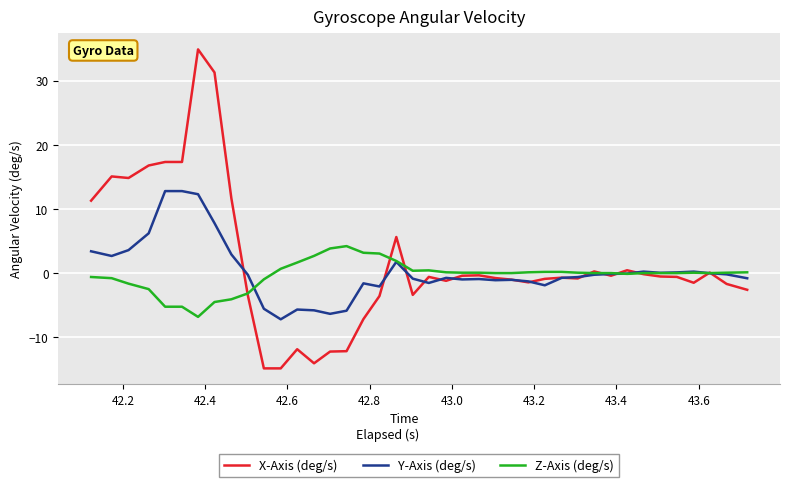

What is the minimum value for Z-Axis (deg/s)?

-6.8